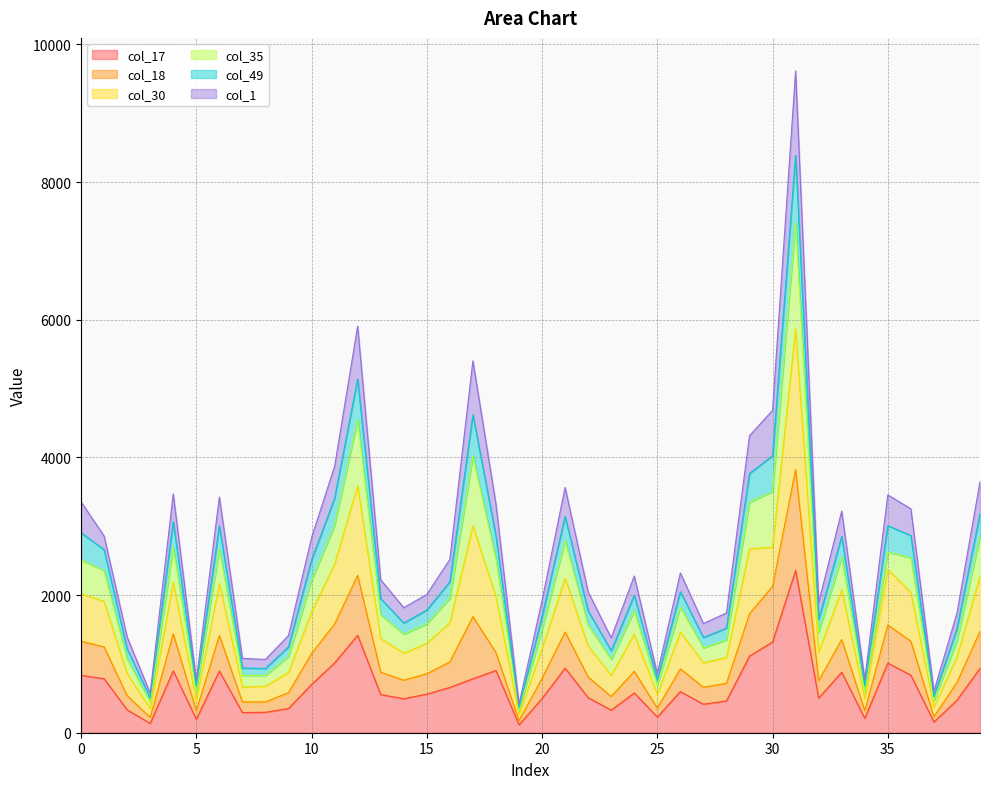

Does the chart display data point markers on the line(s)?

No